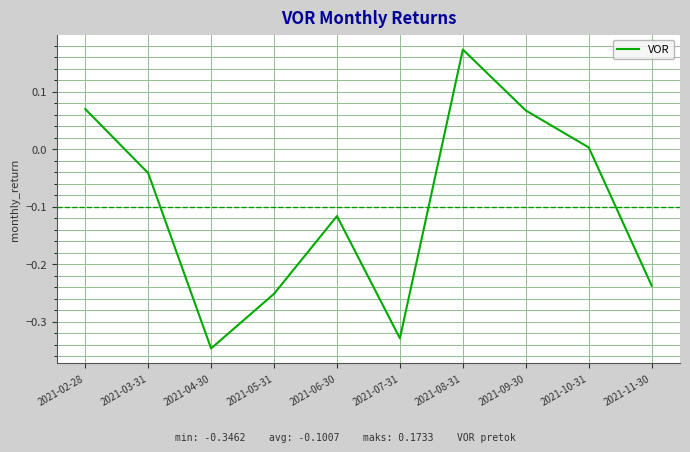

What position from the left is 2021-04-30?

3